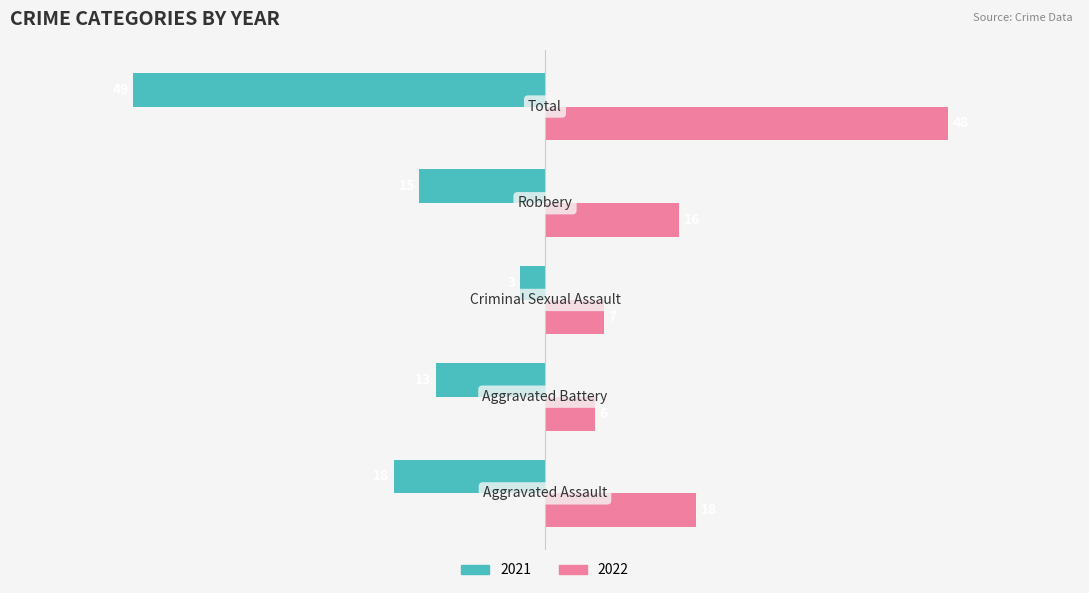

List the series in order of their overall mean, highest first.

2022, 2021